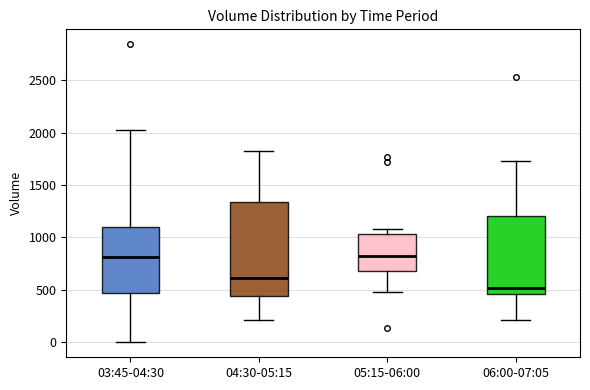

Comparing the boxes themselves (not the whiskers), which one is the tallest?

04:30-05:15